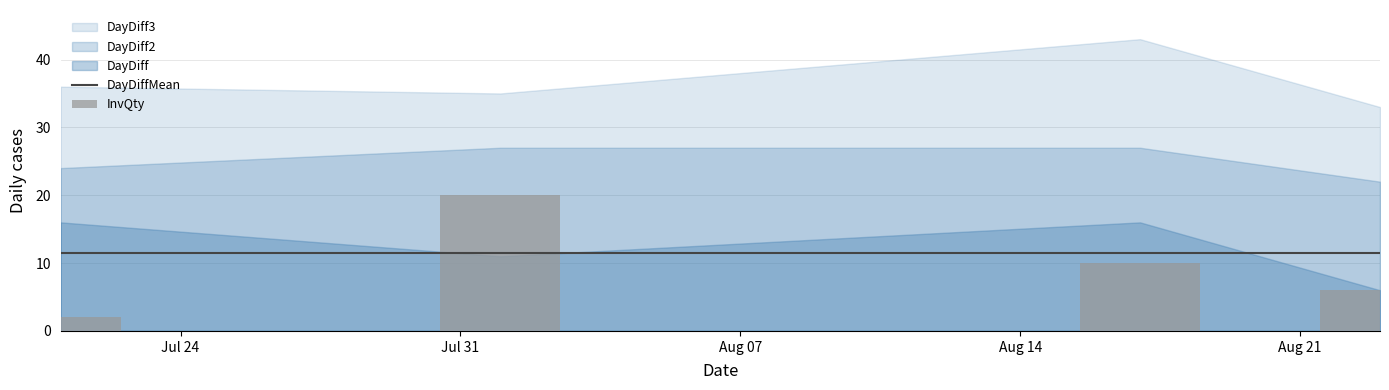

How many InvQty values are between 6 and 20?

3